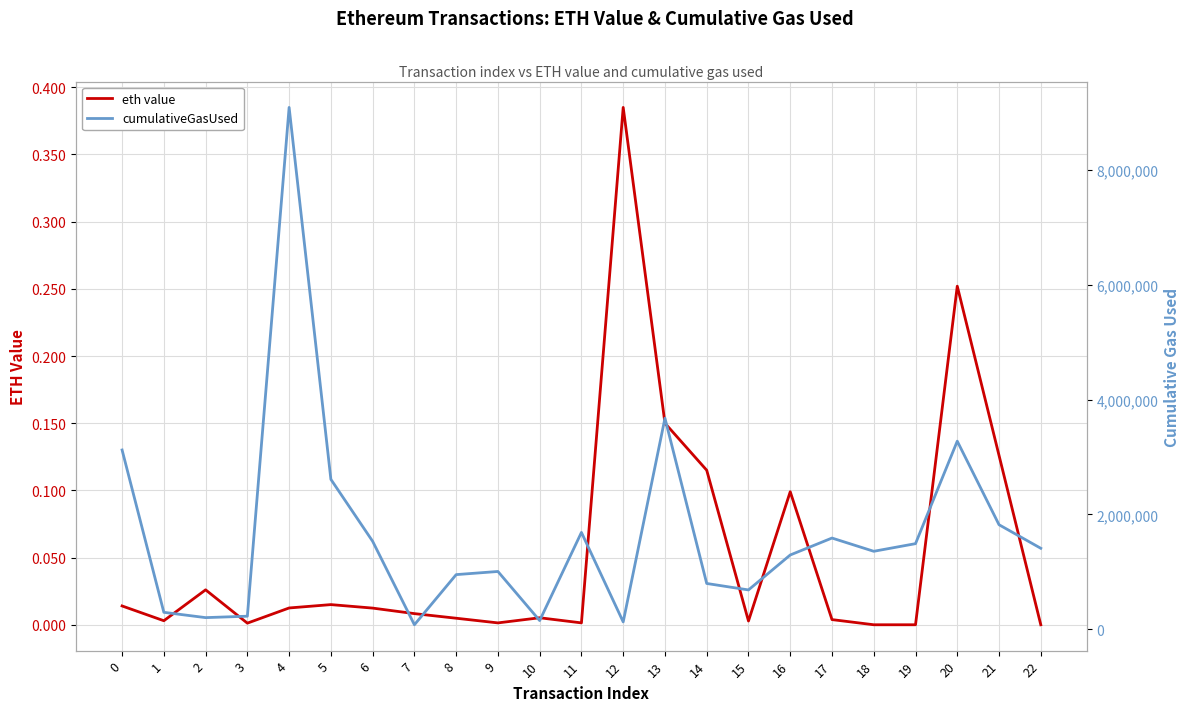

What is the value of the cumulativeGasUsed point at the 22nd from the left?

1819786.0